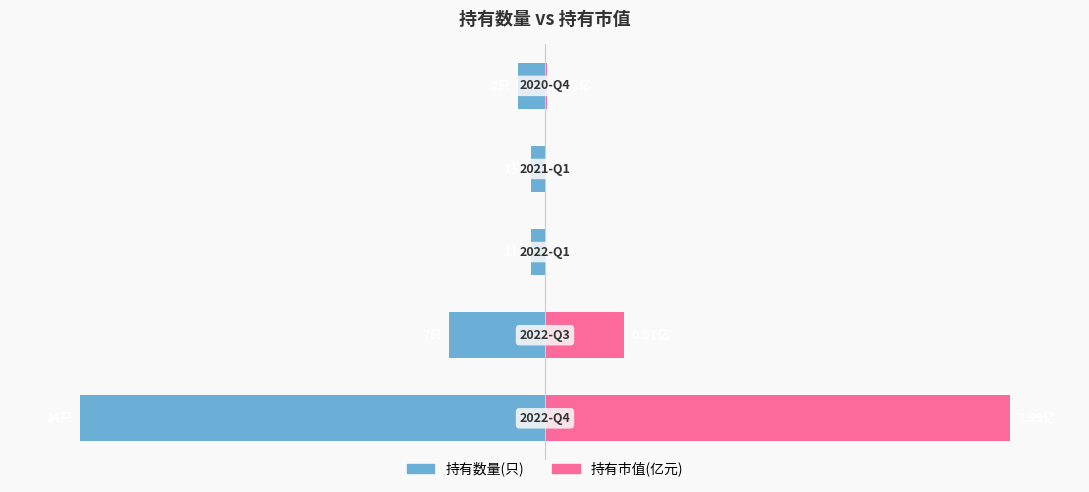

What is the difference between the highest and lowest values at 0?

200.0